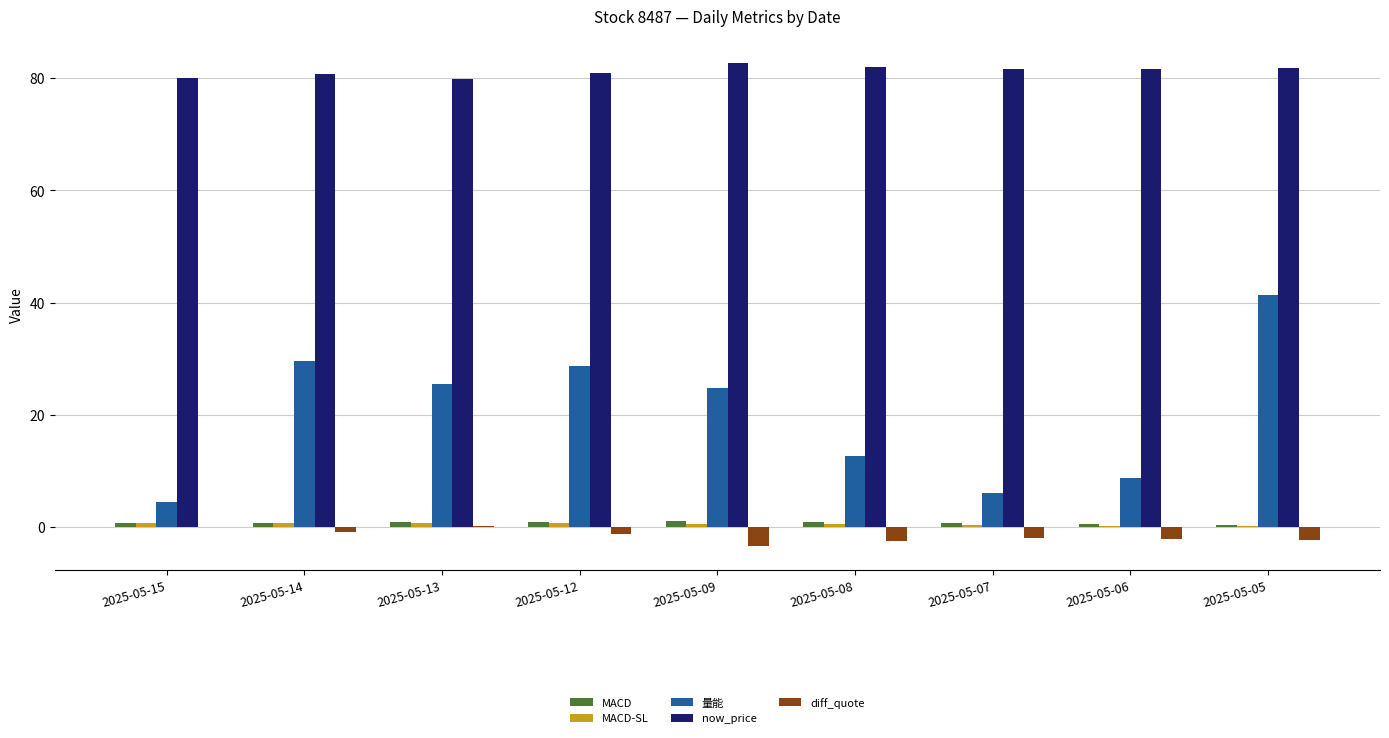

The now_price series shows 138.7 at 2025-05-14. True or false?

False